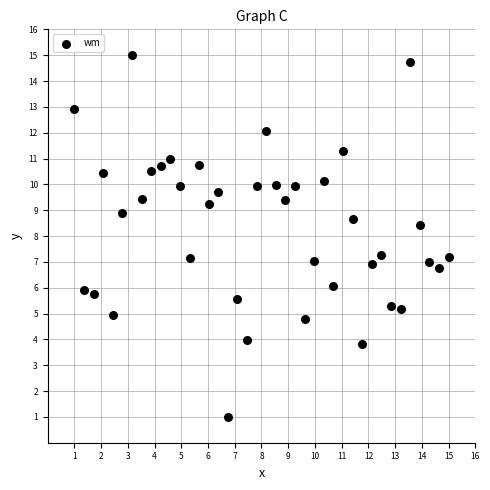

What is the range of Y values (max minus min)?

14.0